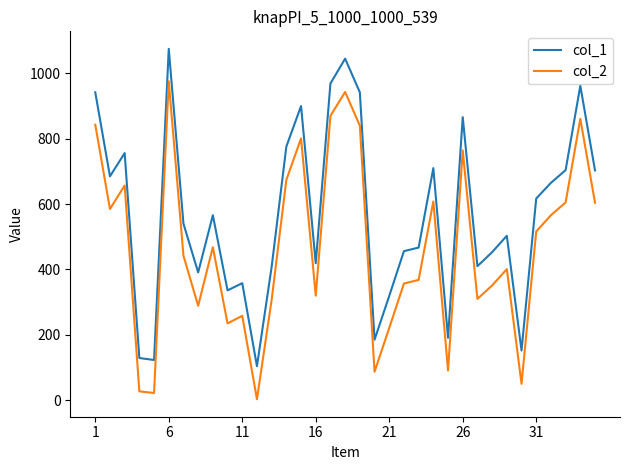

What is the sum of all col_2 values?

16320